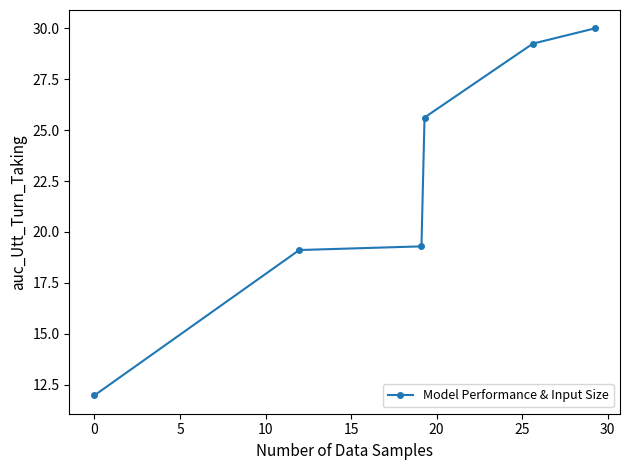

What is the difference between the second highest and second lowest values?

10.1